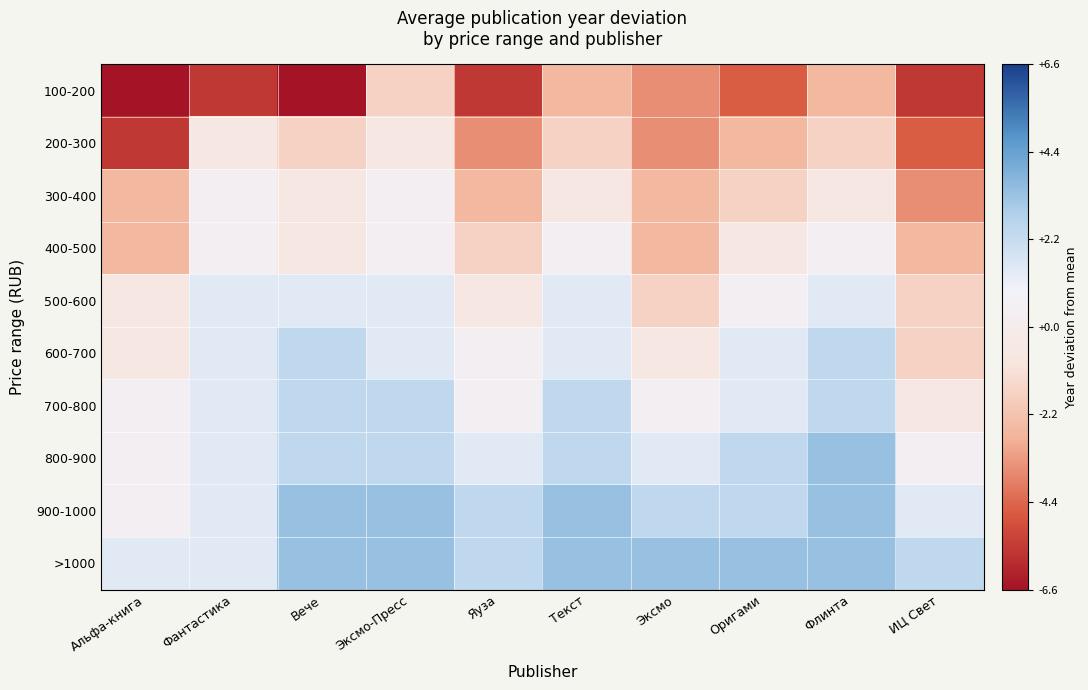

Rank the series at ИЦ Свет from highest to lowest value.

>1000, 900-1000, 800-900, 700-800, 500-600, 600-700, 400-500, 300-400, 200-300, 100-200